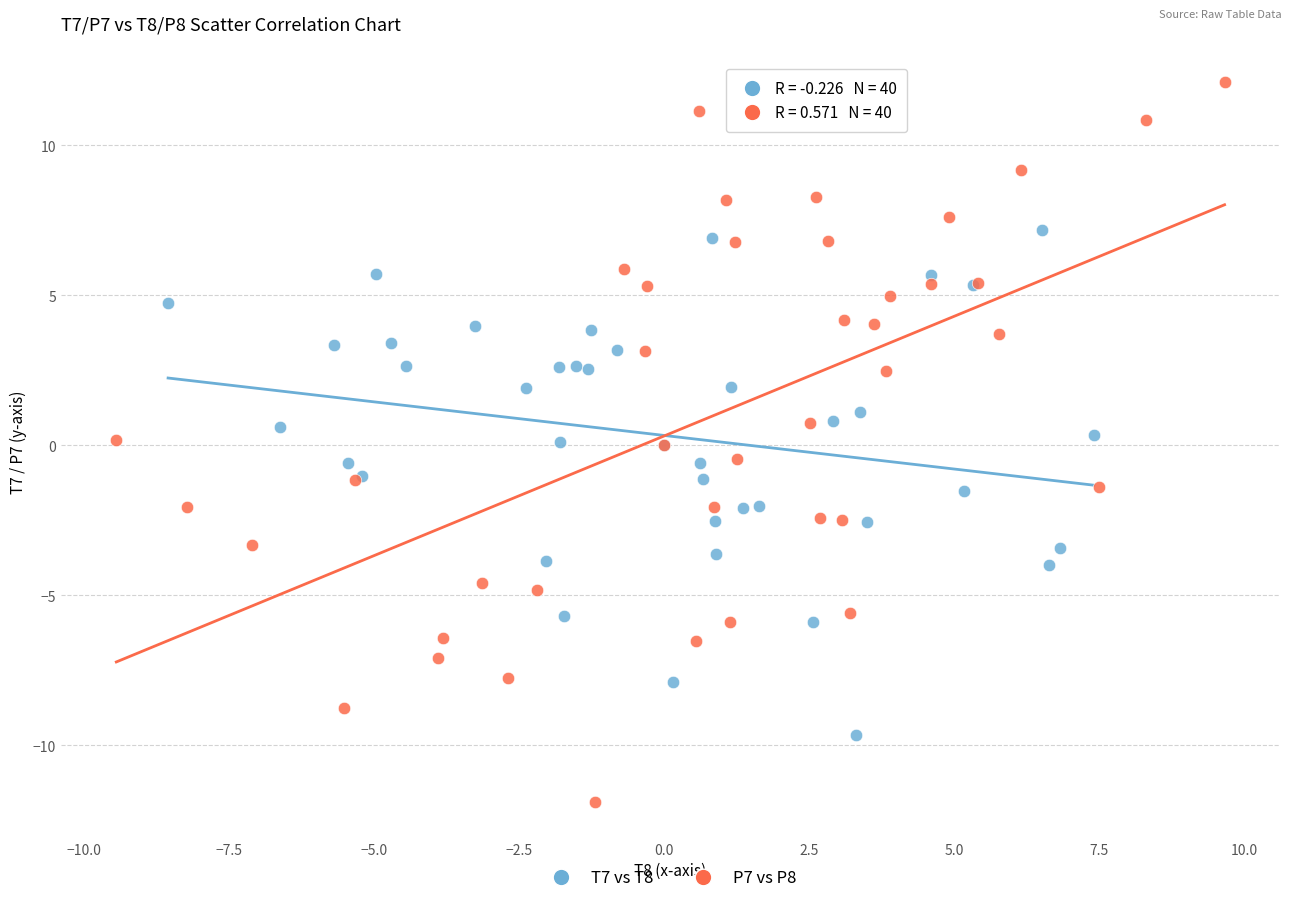

Which series has the widest spread of Y values?

P7 vs P8